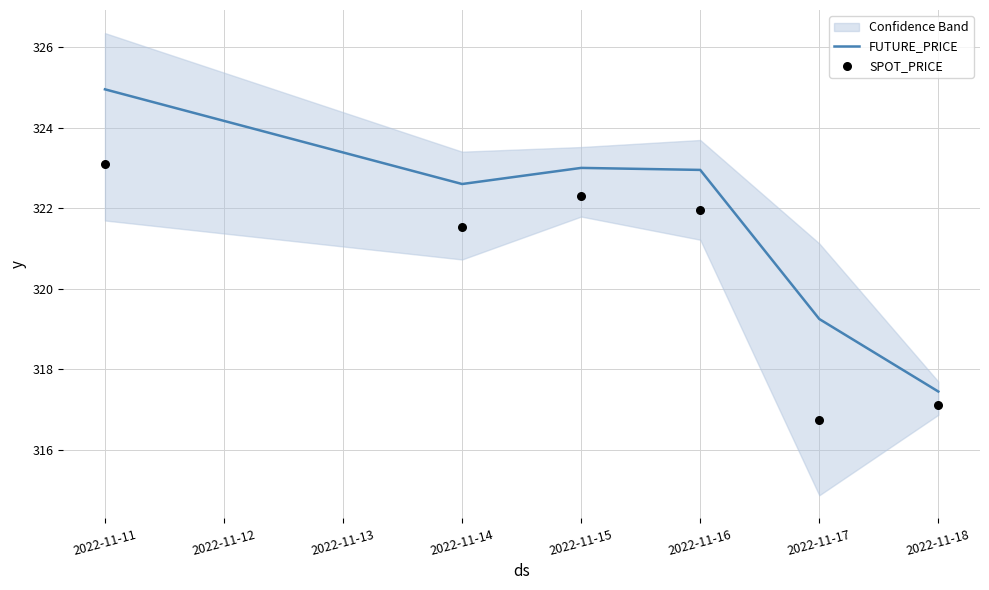

Which series contains the highest Y value?

FUTURE_PRICE